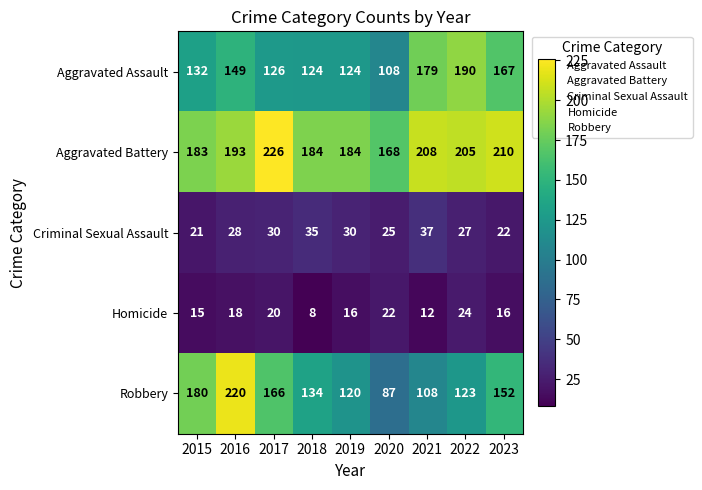

How many data points does each series have?

9